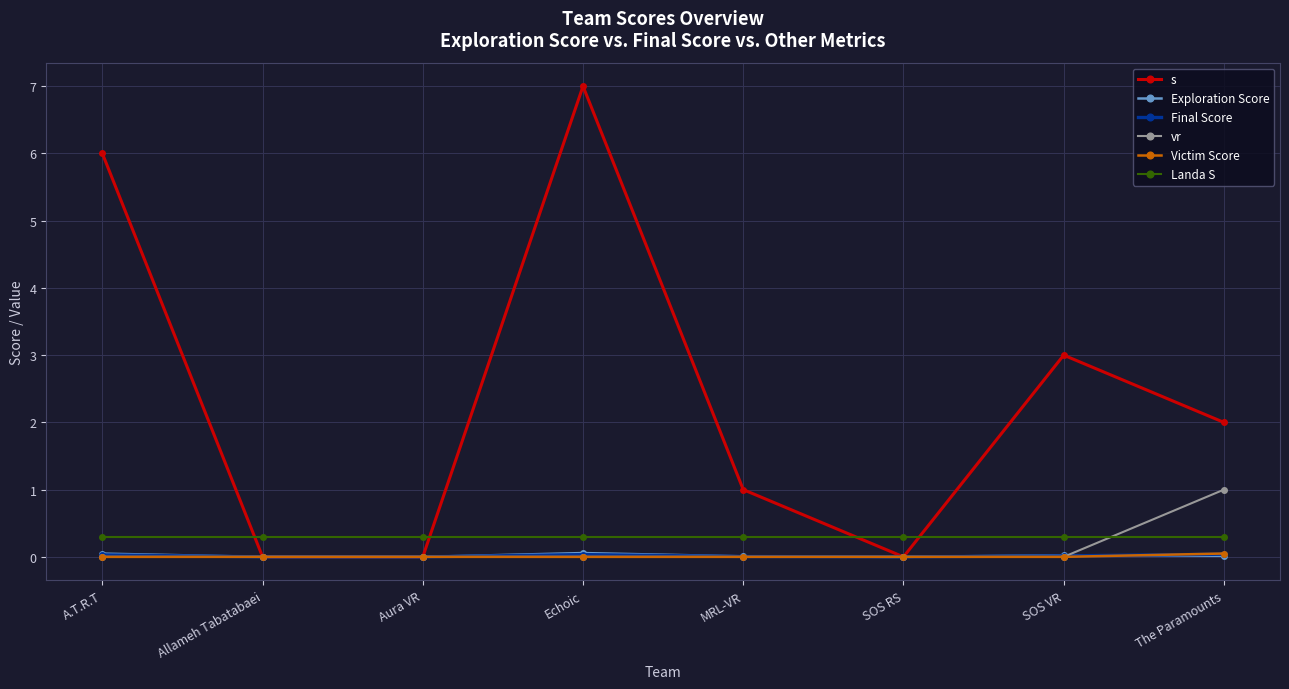

Is it true that vr equals 0.5 at The Paramounts?

False